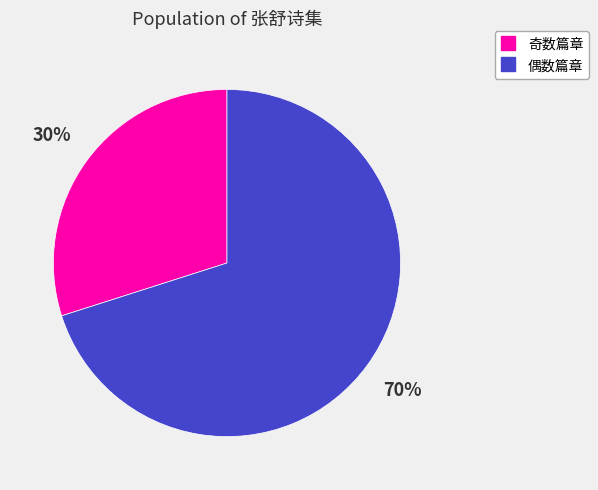

Is there a majority slice in this chart?

Yes